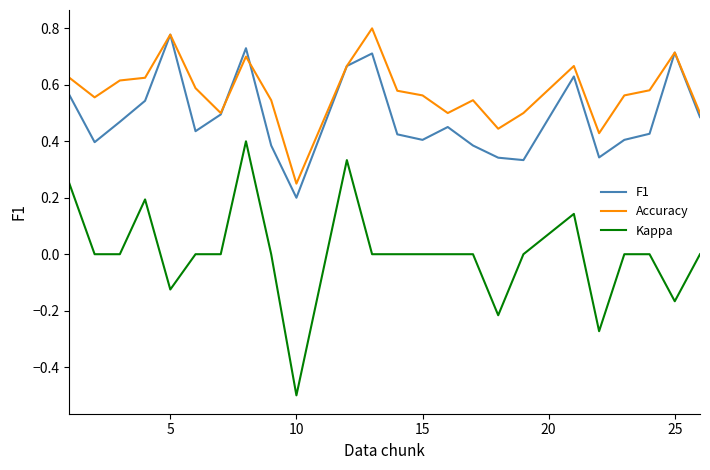

Does the chart display data point markers on the line(s)?

No